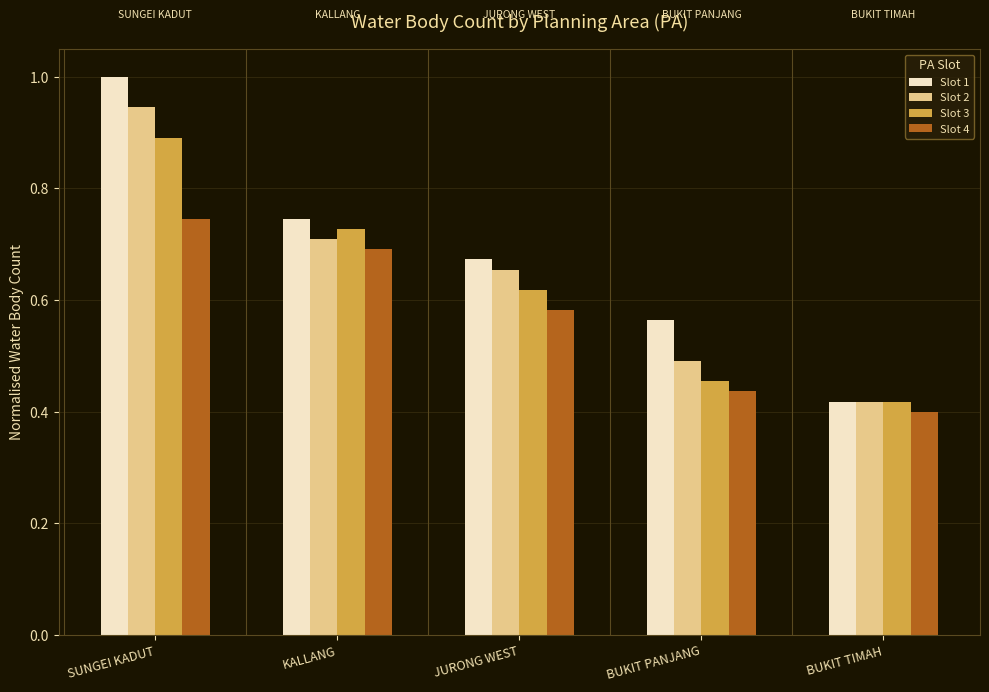

Which category has the lowest value across all series?

BUKIT TIMAH